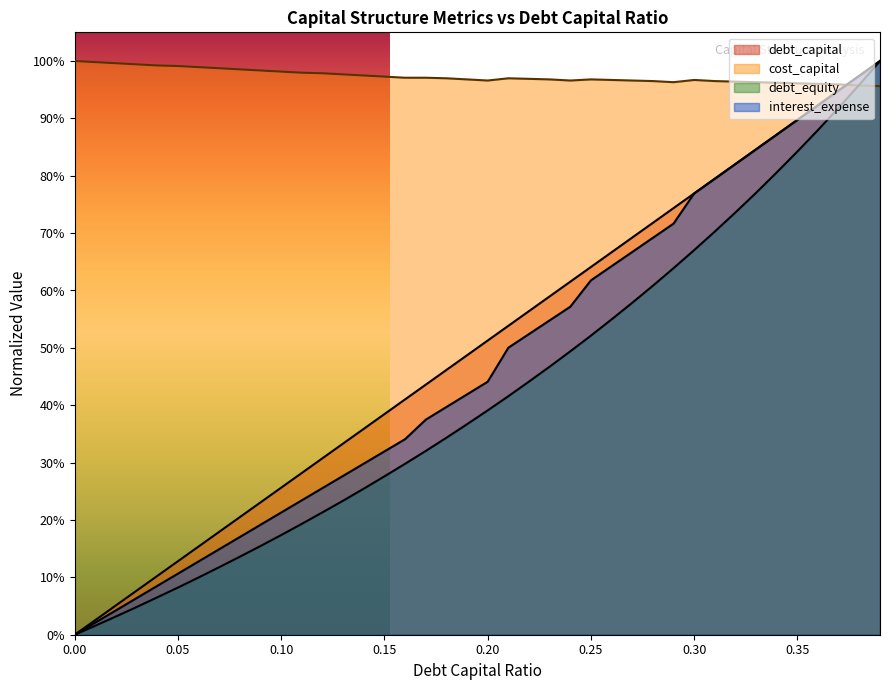

True or false: debt_capital has more than 1 interior local peaks.

False